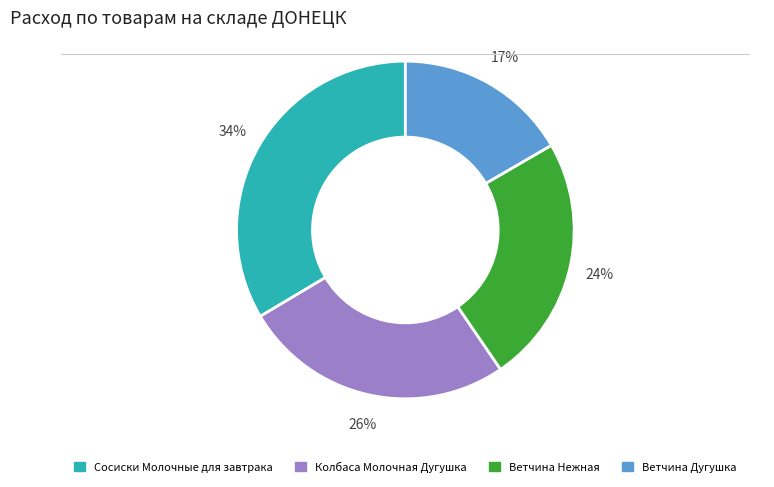

Is there a majority slice in this chart?

No